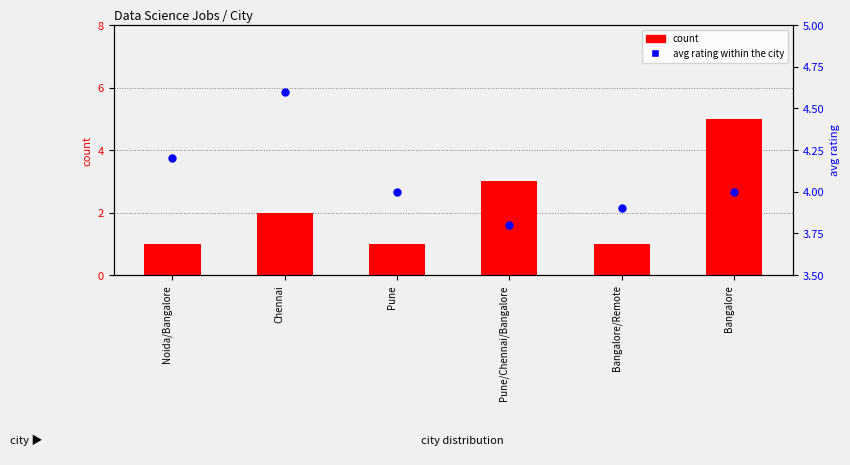

What is the total value across all series at Pune?

5.0